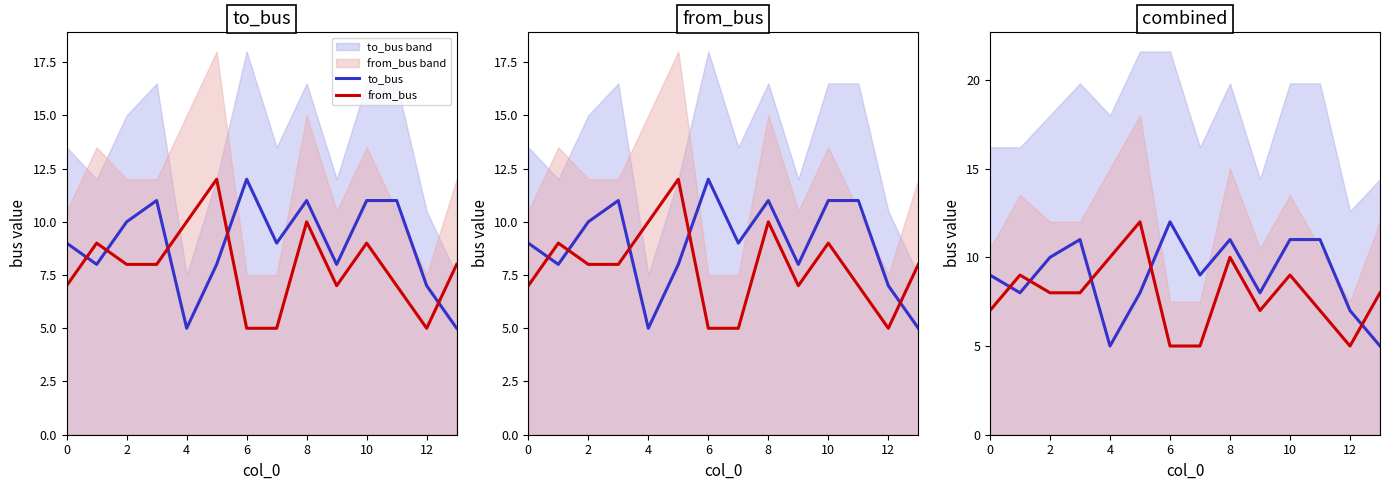

Reading left to right, what are all the values shown in this chart?

to_bus: 9	8	10	11	5	8	12	9	11	8	11	11	7	5
from_bus: 7	9	8	8	10	12	5	5	10	7	9	7	5	8